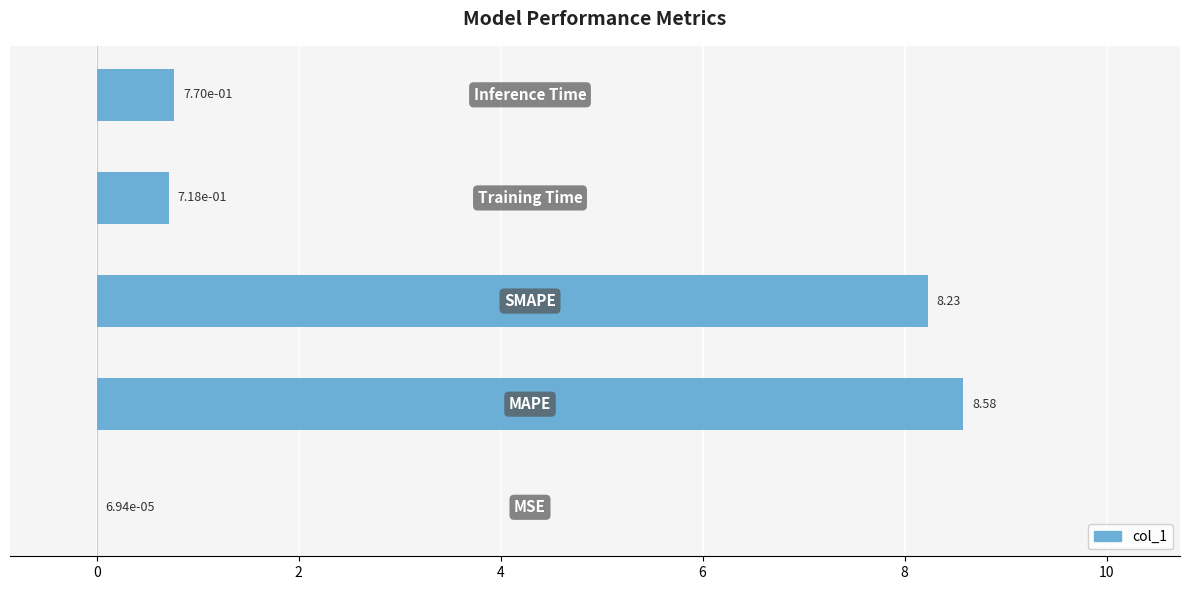

What is the sum of all values?

18.3